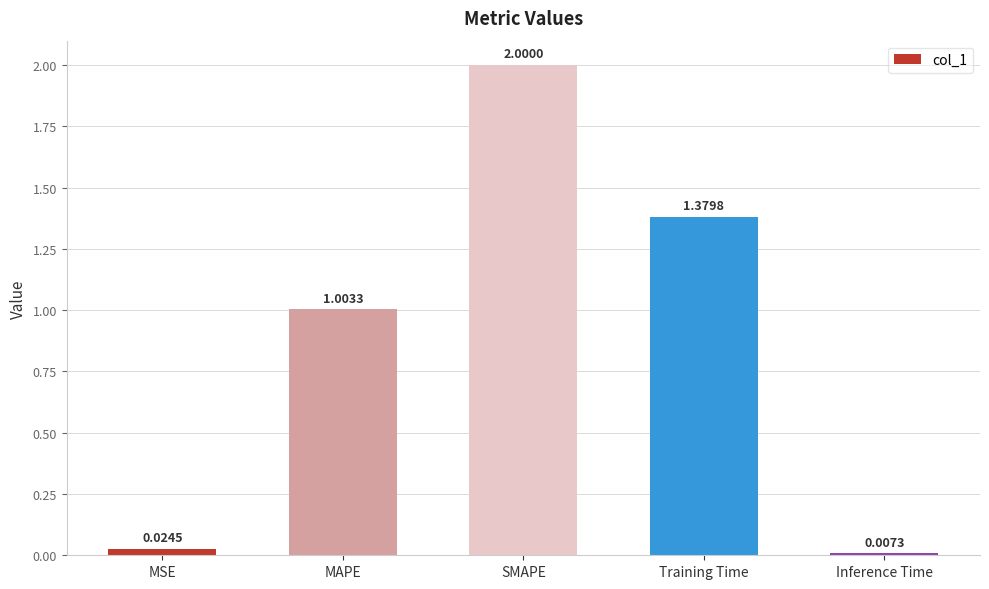

Between MSE and SMAPE, which is larger?

SMAPE